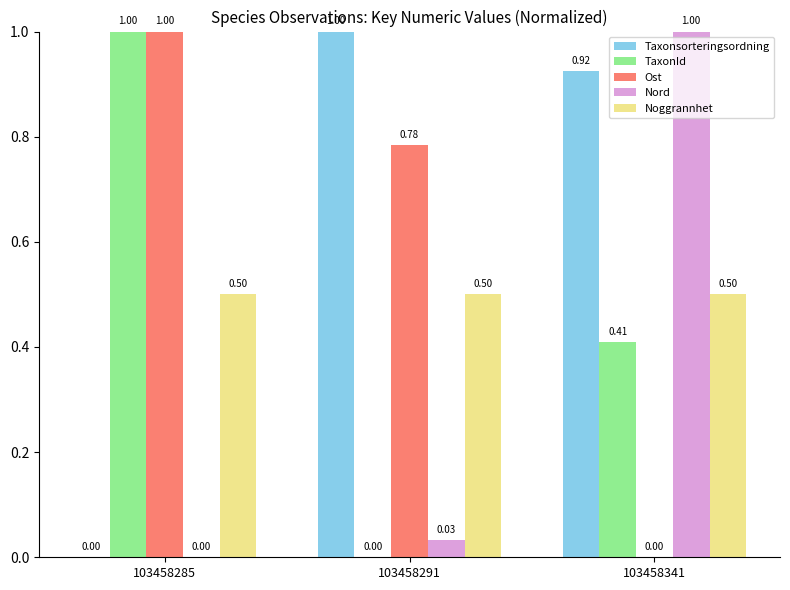

The value of Noggrannhet at 103458285 is 0.8. True or false?

False